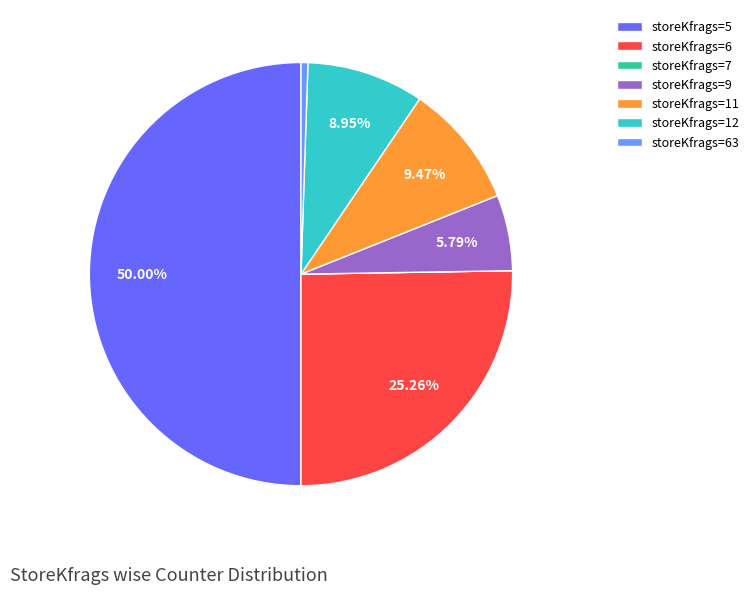

Between storeKfrags=5 and storeKfrags=12, which is larger?

storeKfrags=5